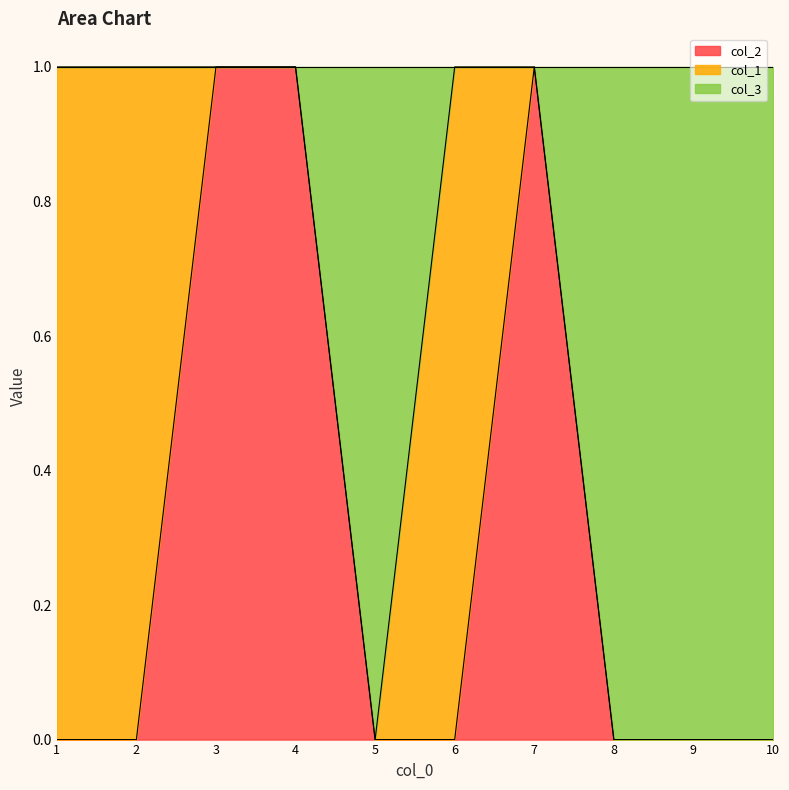

Is it true that col_2 equals 0 at 10?

True